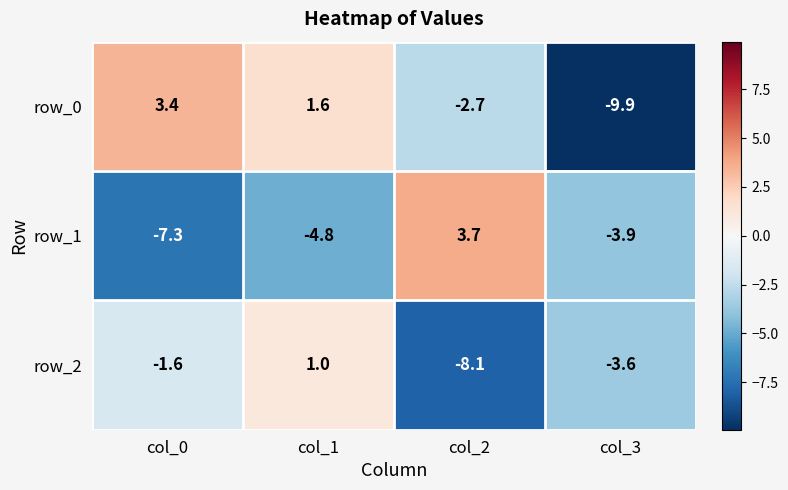

What is the total value across all series at col_3?

-17.4